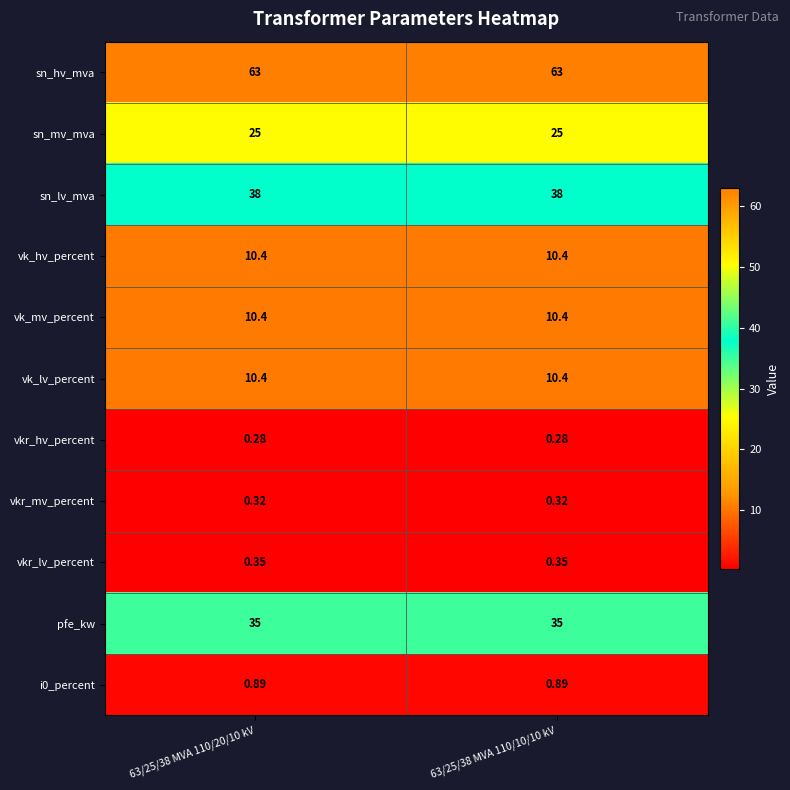

Which series has the largest total across all categories?

sn_hv_mva